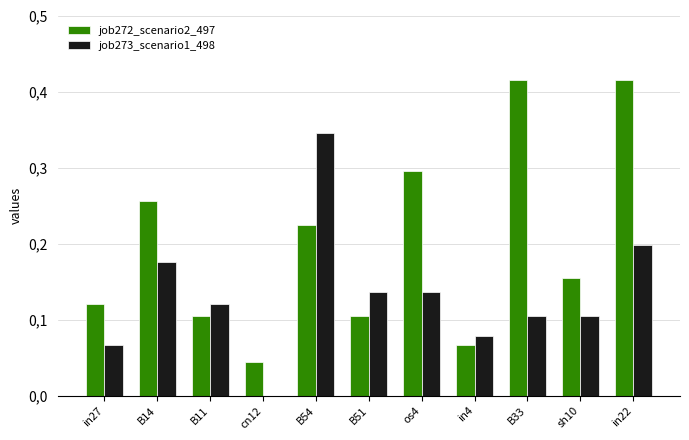

Is the value of job273_scenario1_498 at B11 greater than the value of job272_scenario2_497 at in22?

No